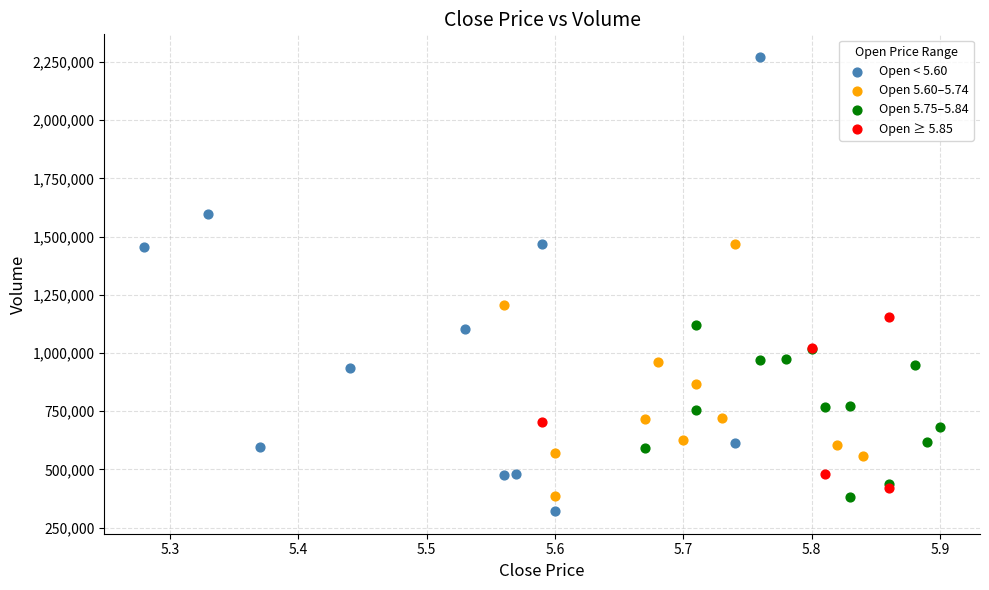

Which series has the widest spread of Y values?

Open < 5.60